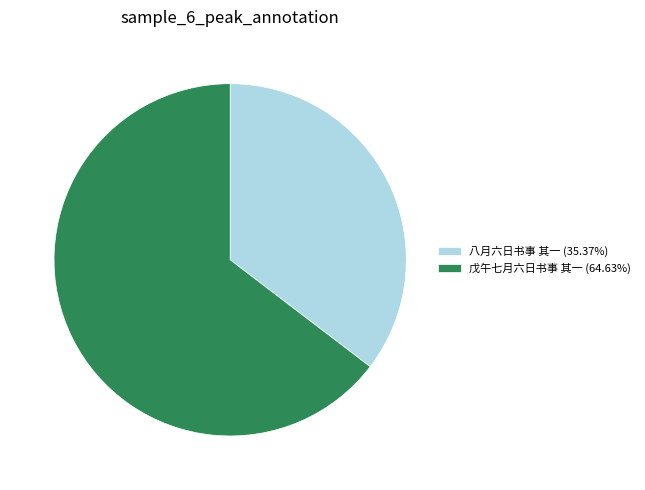

What is the ratio of the value at 八月六日书事 其一 (35.37%) to the value at 戊午七月六日书事 其一 (64.63%)?

0.5